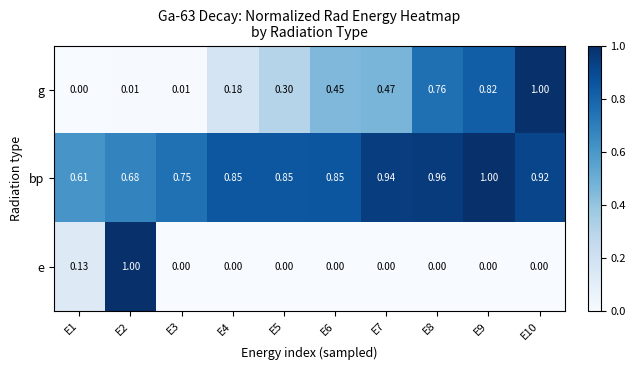

Which series changed the most between E2 and E10?

e